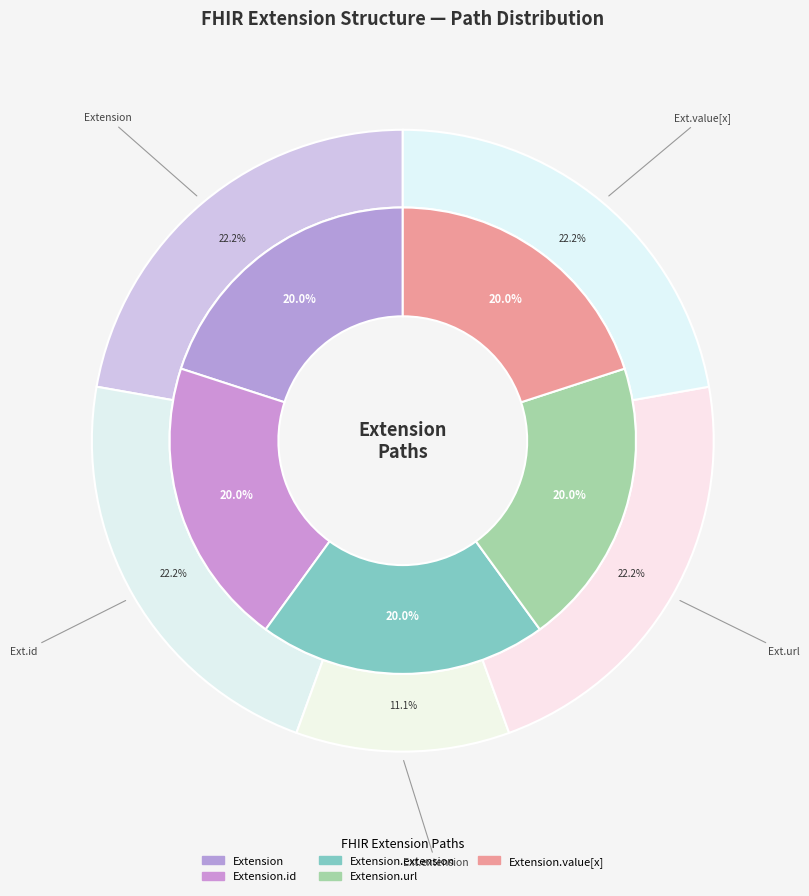

True or false: Extension.id accounts for 1% of the total.

False